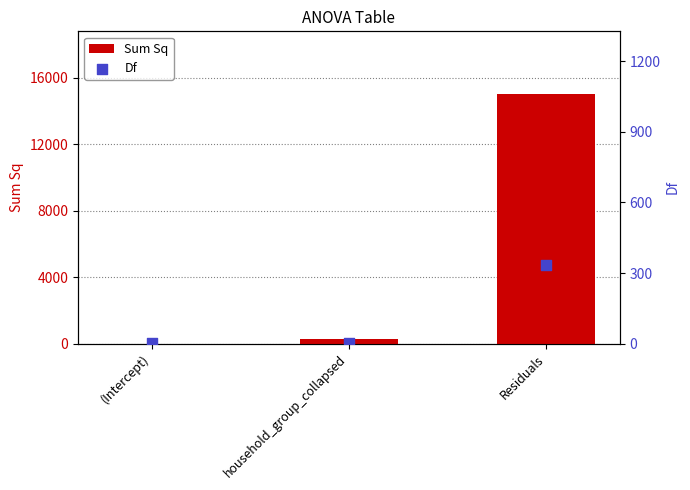

At how many categories does at least one series exceed 9214?

1